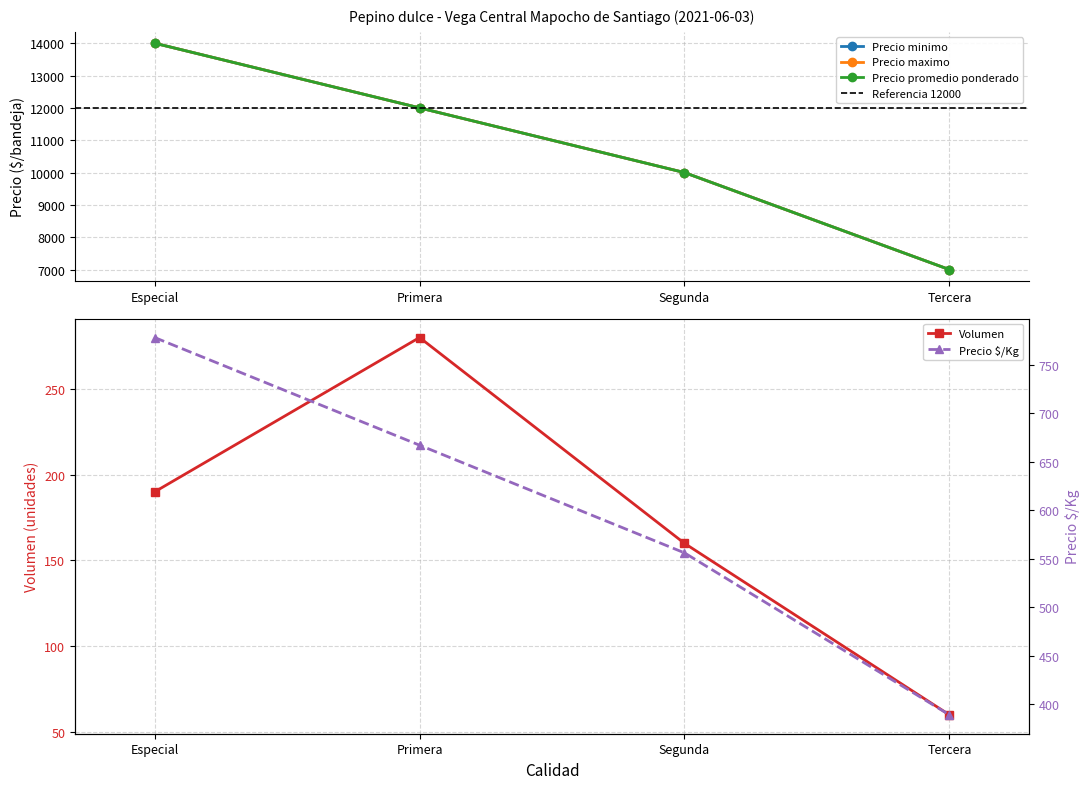

Is it true that Volumen equals 60 at Tercera?

True